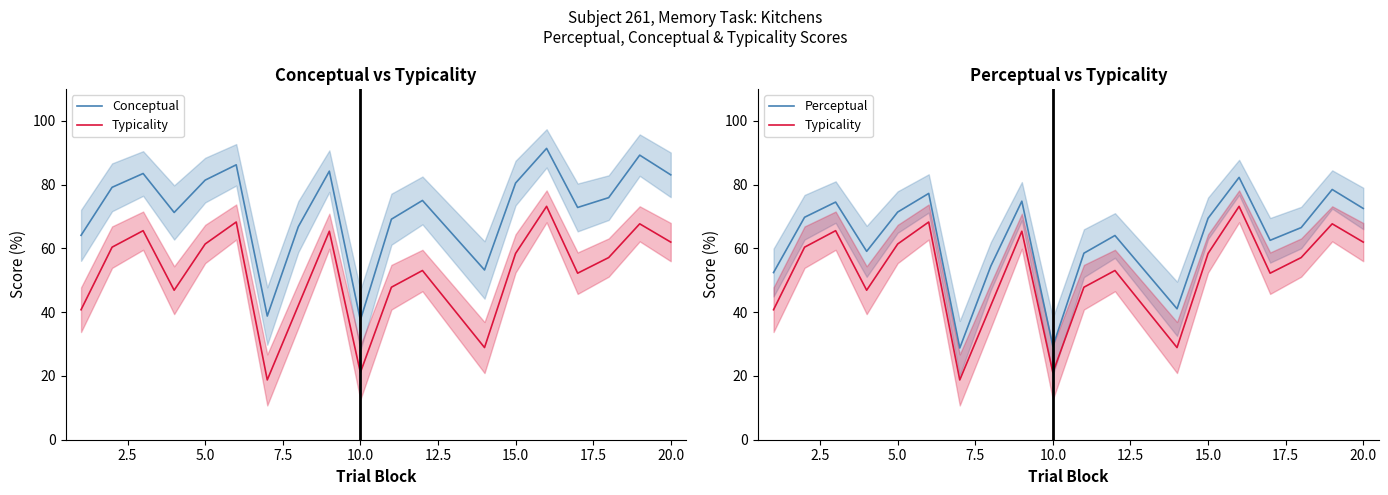

True or false: Perceptual and Conceptual cross at least once.

False